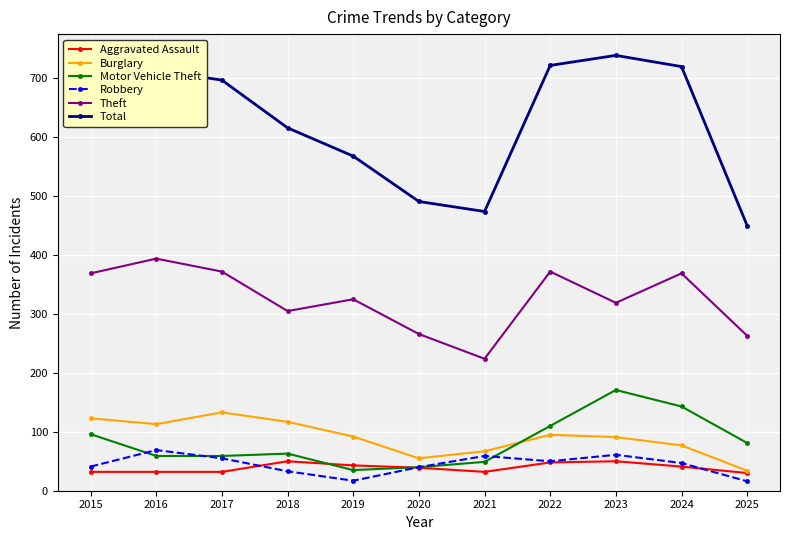

Is the value of Robbery at 2020 greater than the value of Motor Vehicle Theft at 2022?

No